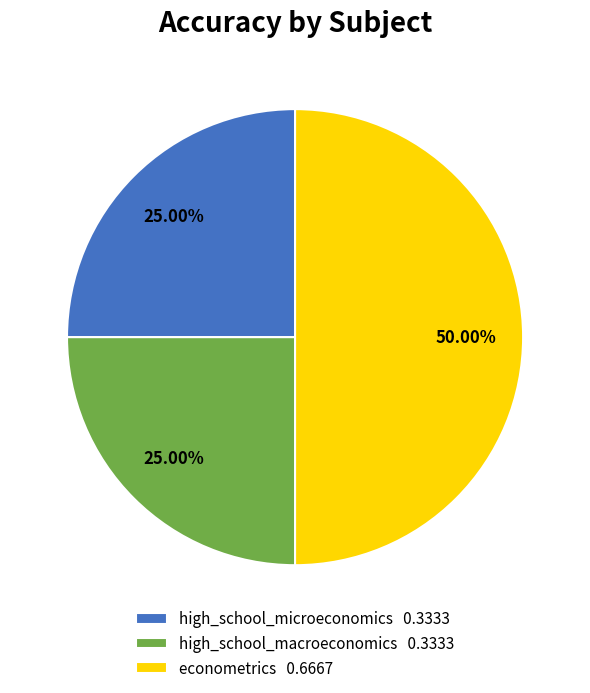

To the nearest percent, what percentage of the pie is high_school_microeconomics?

25%